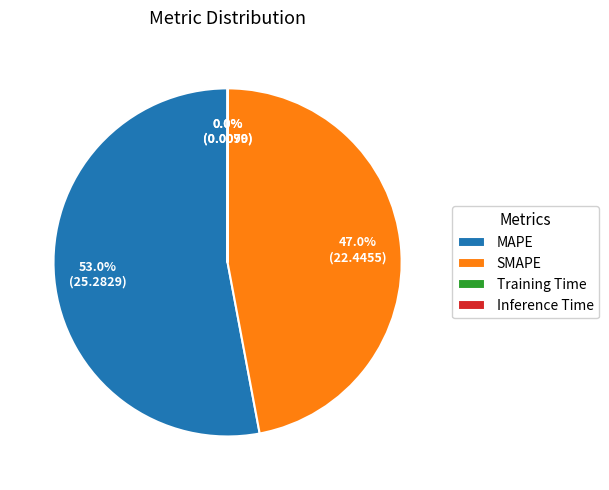

The MAPE slice represents 65% of the pie. True or false?

False